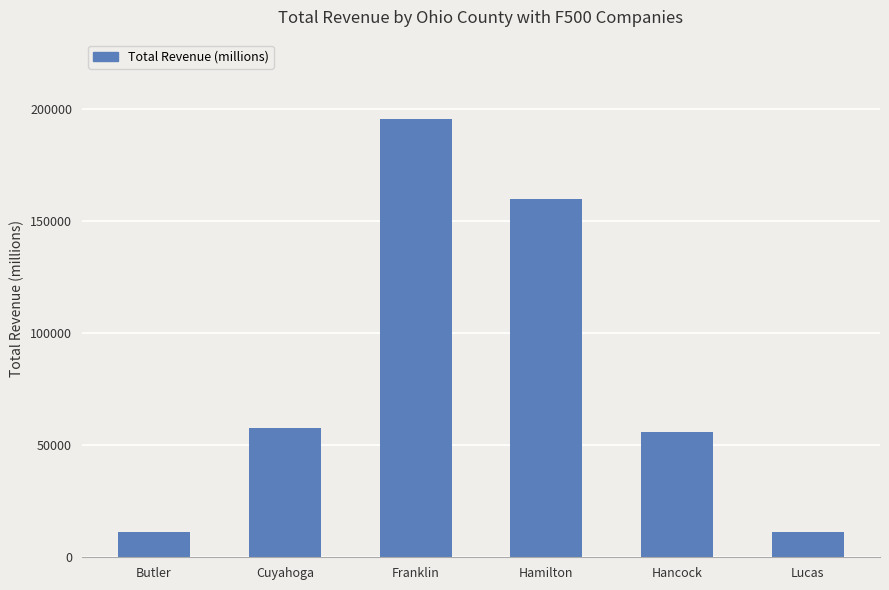

How many categories are shown in the chart?

6